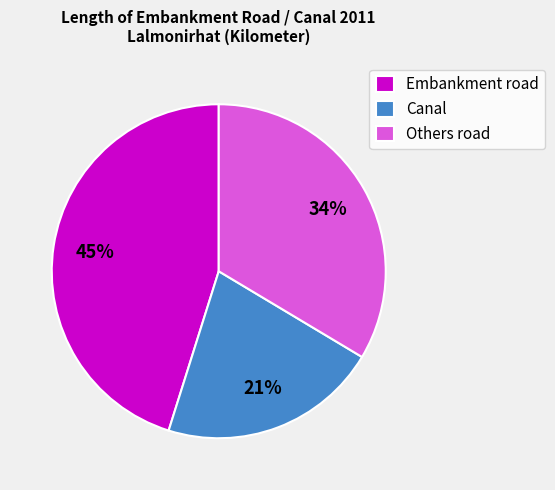

Do Embankment road and Canal together represent more than half of the pie?

Yes